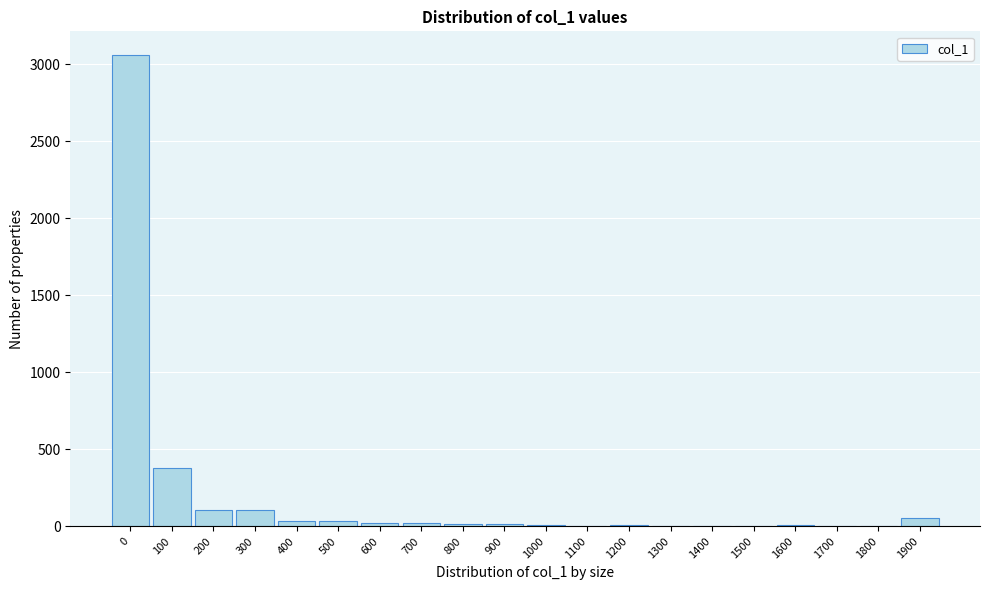

The value at 200 is 104. True or false?

True